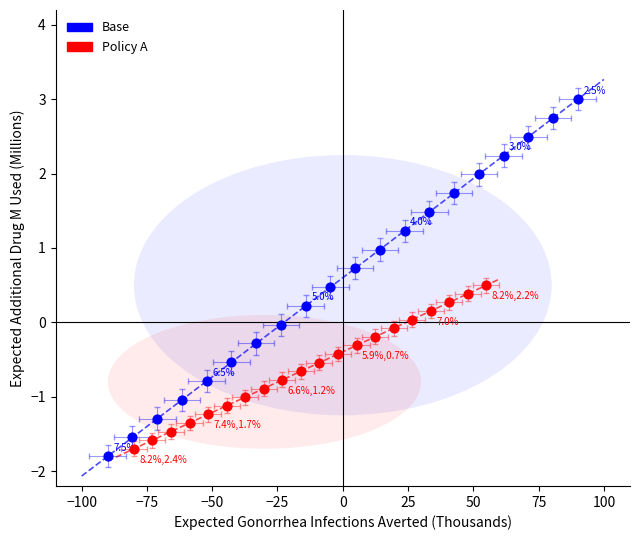

Which series has the widest spread of Y values?

Base